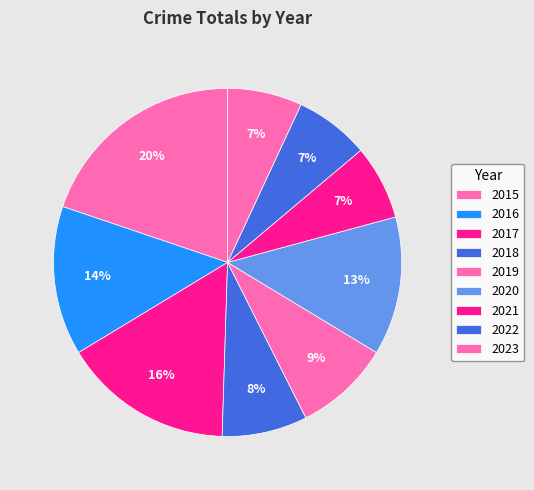

How many slices are in this pie chart?

9